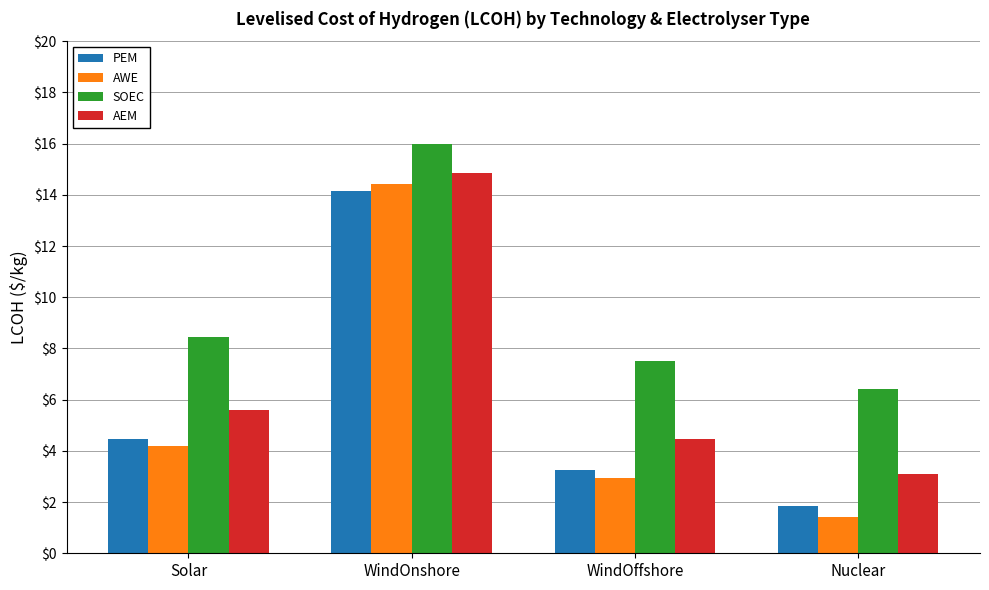

Which series changed the most between Solar and WindOnshore?

AWE